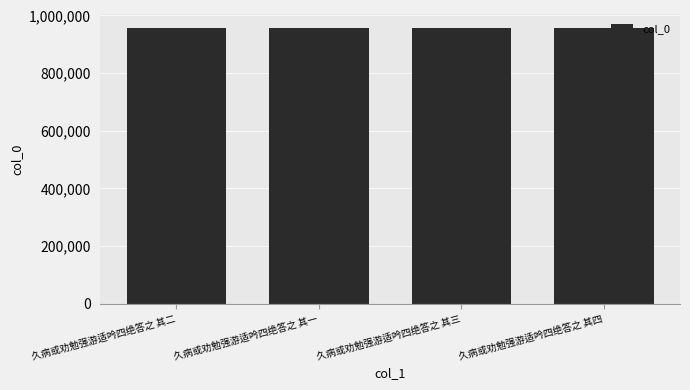

What is the minimum value shown in the chart?

957324